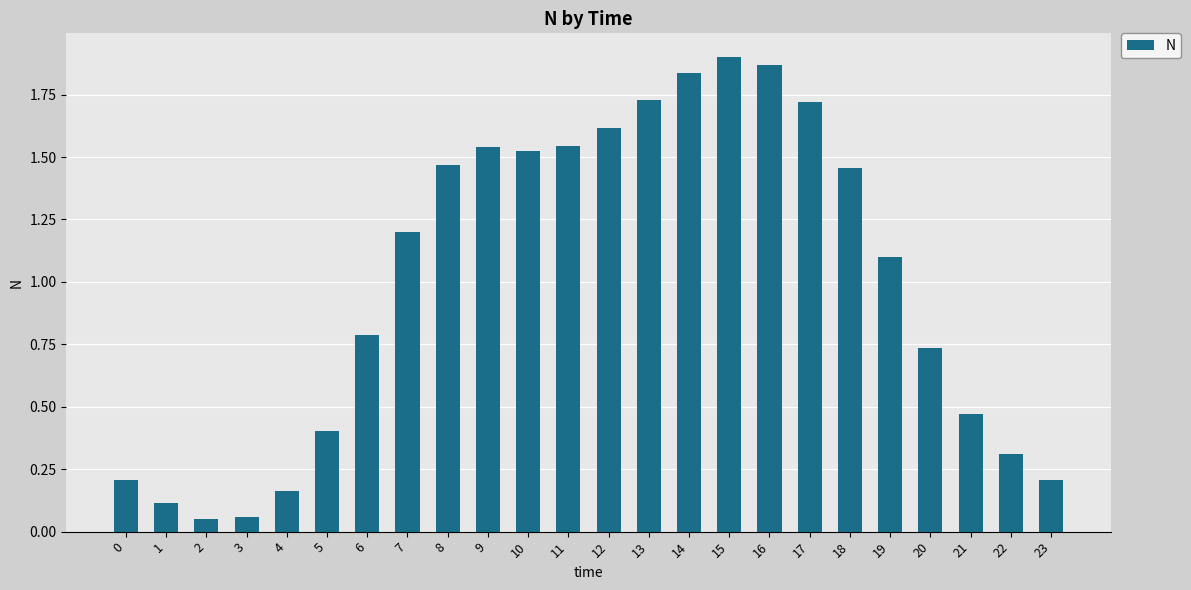

How many series are shown in this chart?

1